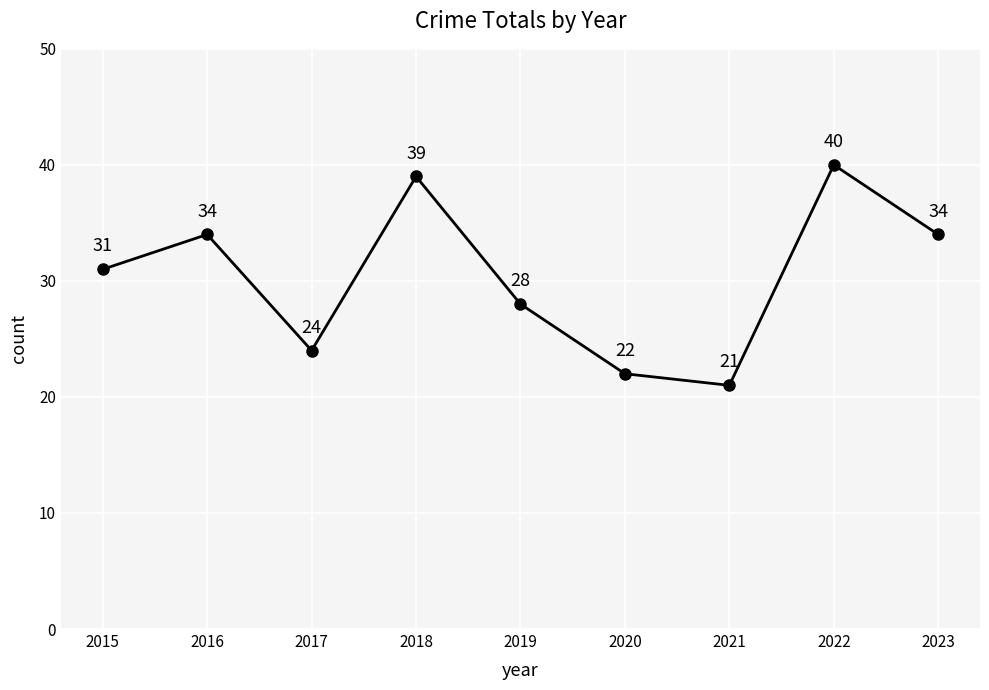

What is the average value?

30